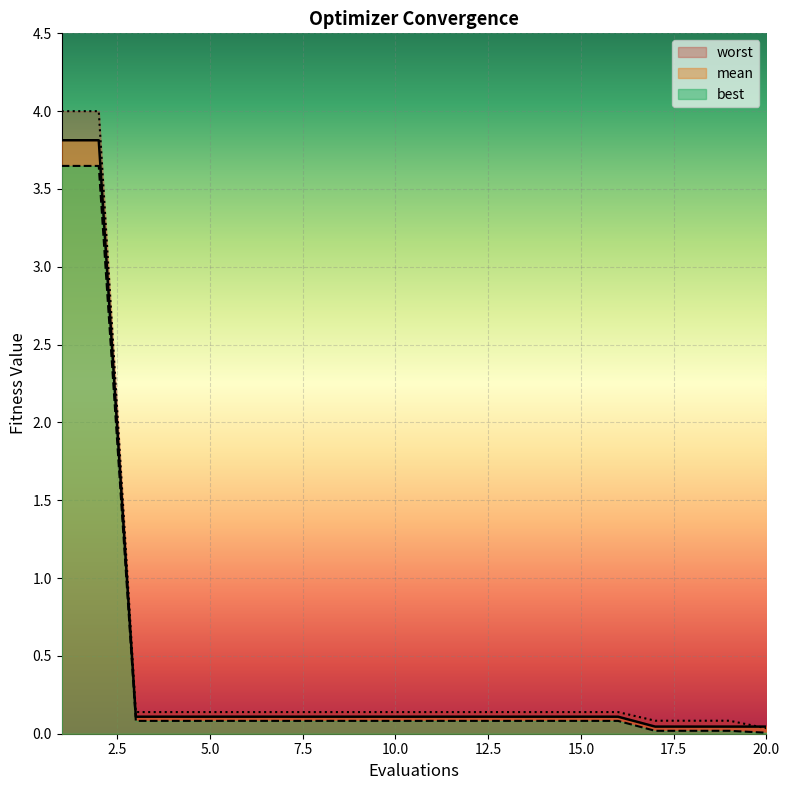

List the series in order of their overall mean, highest first.

worst, mean, best